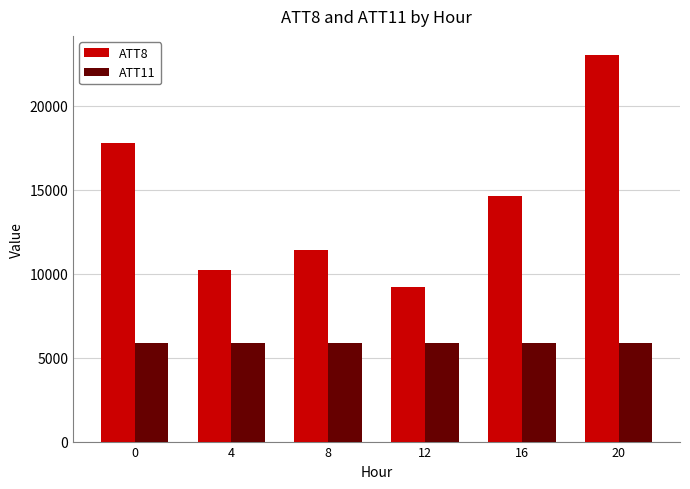

What are all the series names shown in the legend?

ATT8, ATT11